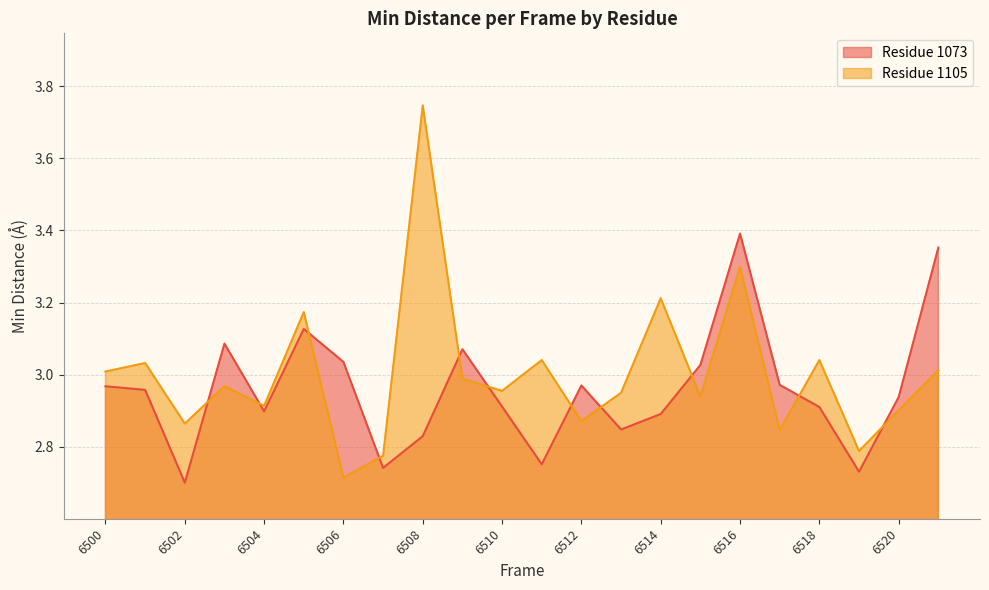

At how many categories does at least one series exceed 2?

22